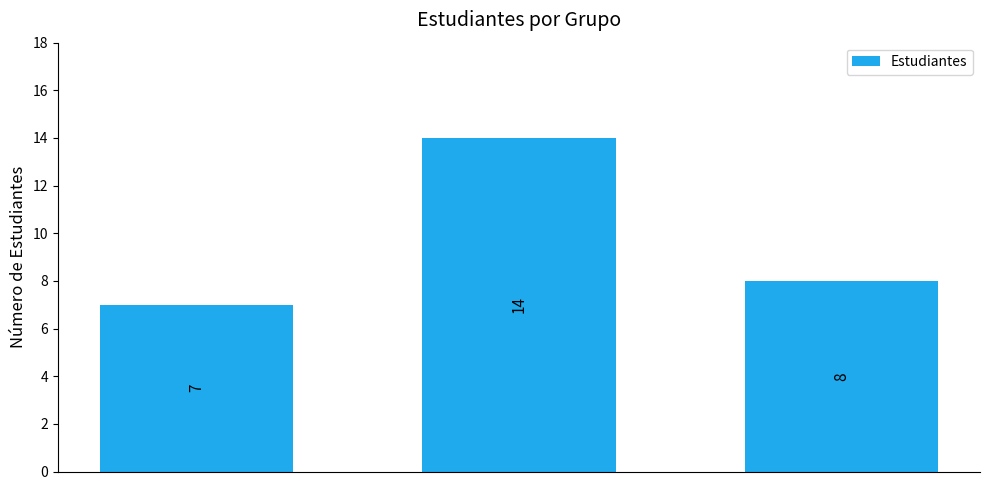

What is the value of the 2nd bar from the left?

14